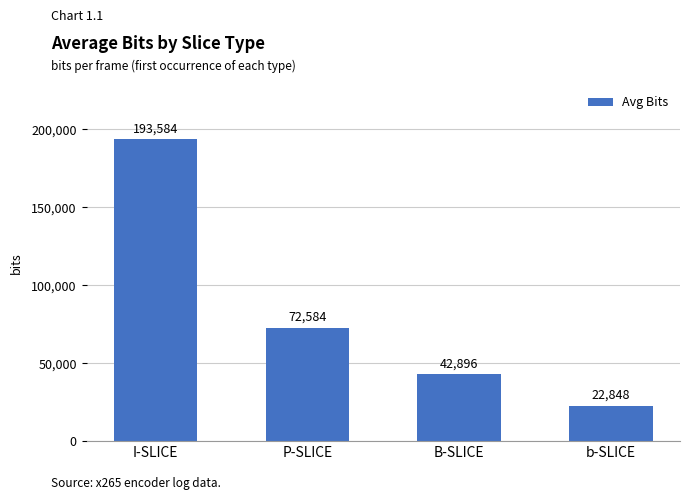

What is the maximum value shown in the chart?

193584